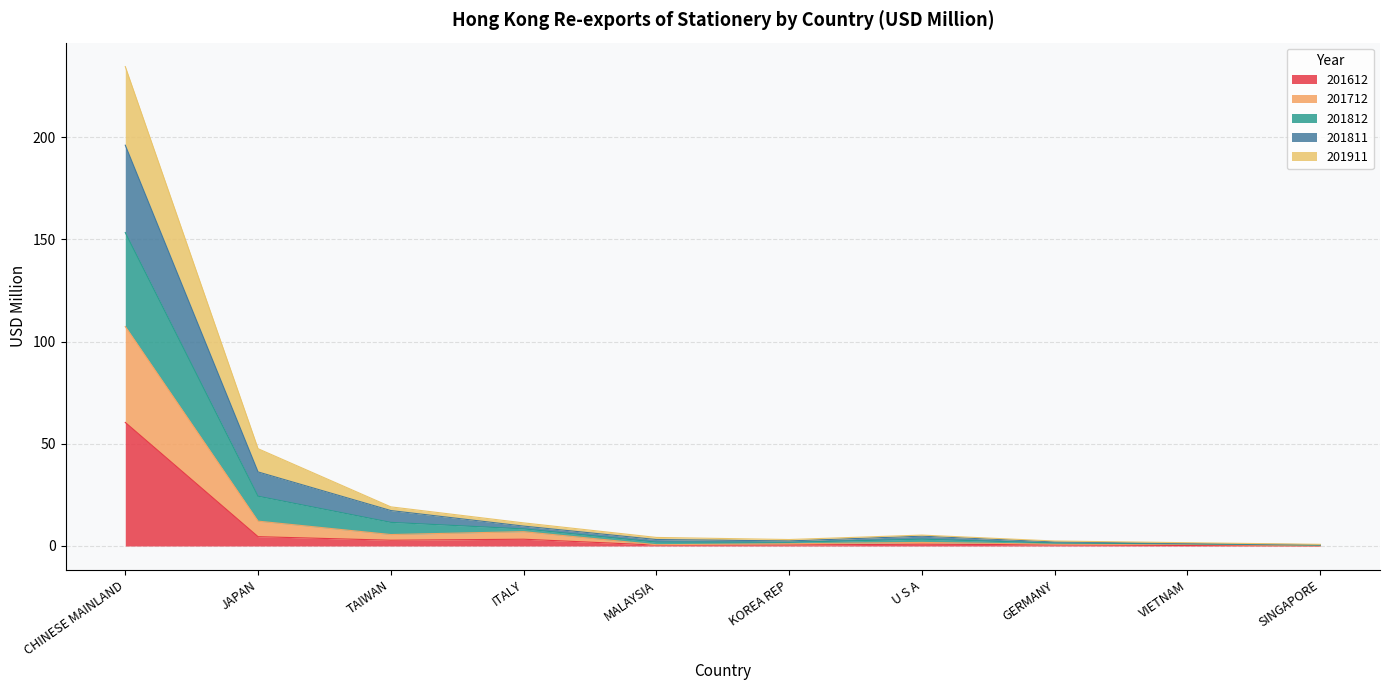

At which category is the sum across all series the highest?

CHINESE MAINLAND